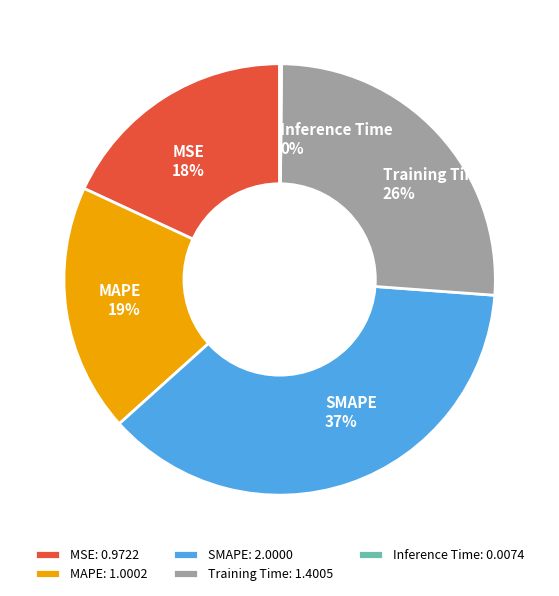

Approximately how many times larger is the value at MAPE compared to Training Time?

0.7